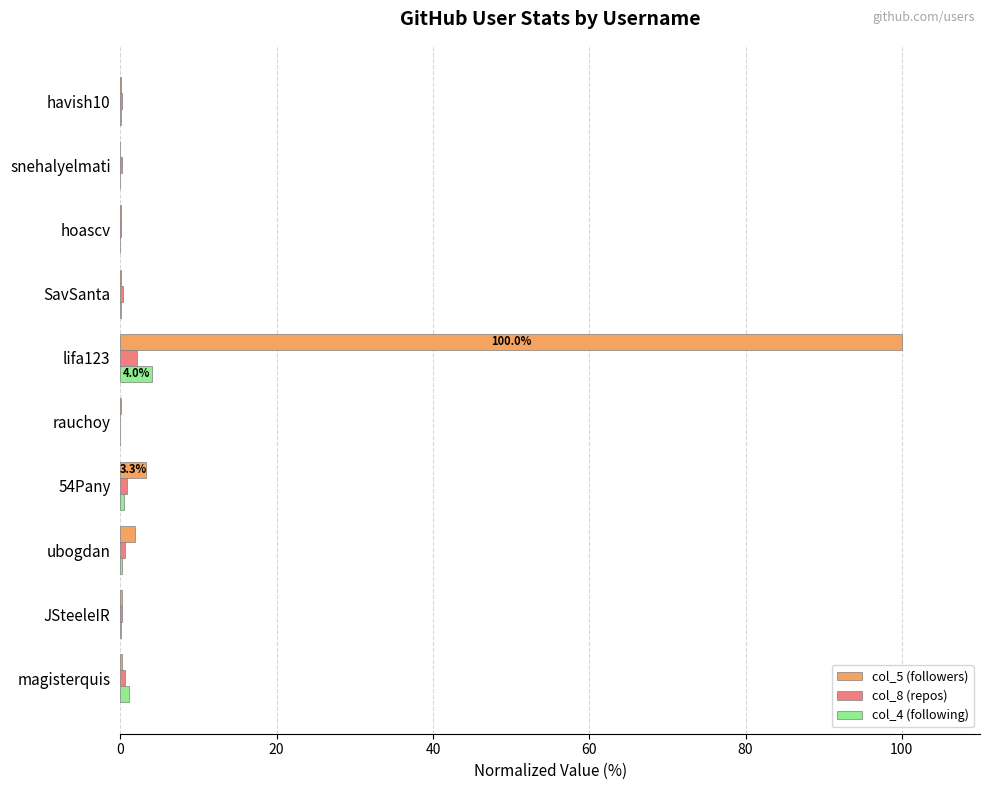

What is the maximum value for col_4 (following)?

4.0